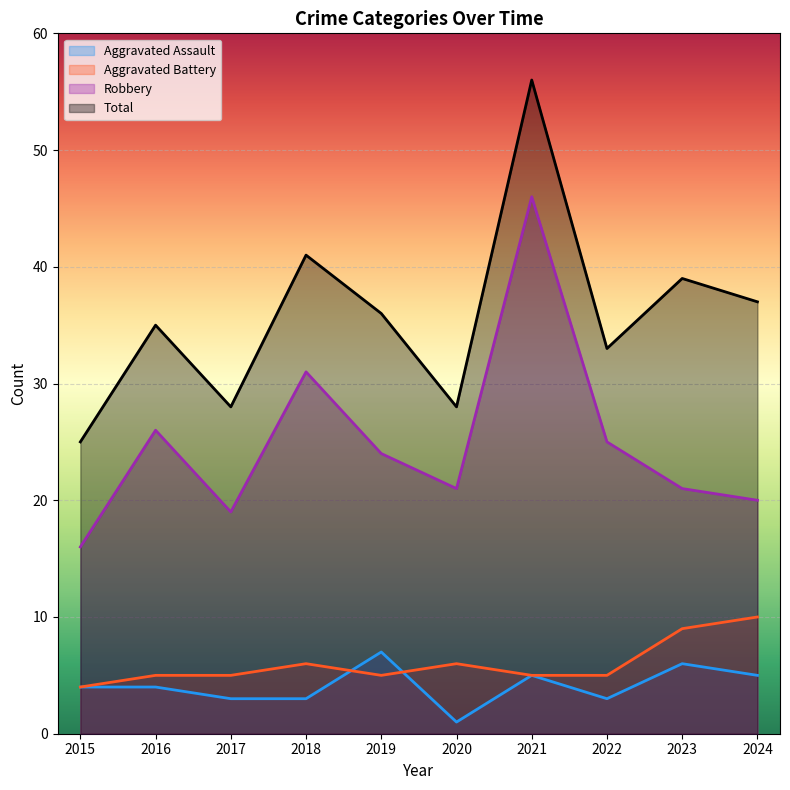

What is the smallest value displayed?

1